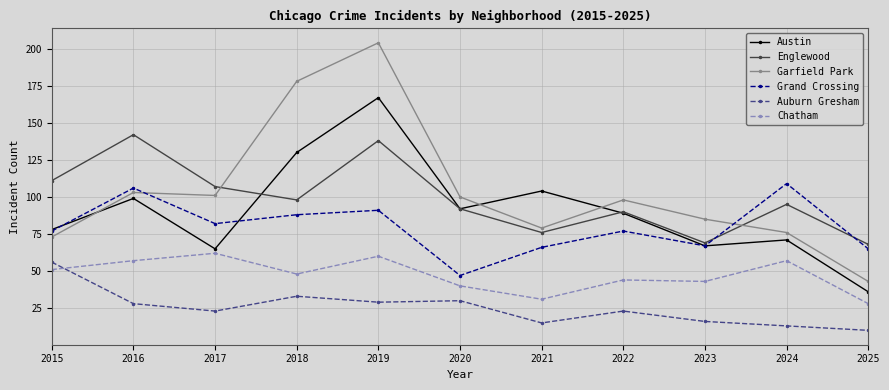

Reading left to right, what are all the values shown in this chart?

Austin: 78	99	65	130	167	92	104	89	67	71	36
Englewood: 111	142	107	98	138	92	76	90	69	95	68
Garfield Park: 73	103	101	178	204	100	79	98	85	76	43
Grand Crossing: 77	106	82	88	91	47	66	77	67	109	65
Auburn Gresham: 56	28	23	33	29	30	15	23	16	13	10
Chatham: 51	57	62	48	60	40	31	44	43	57	28